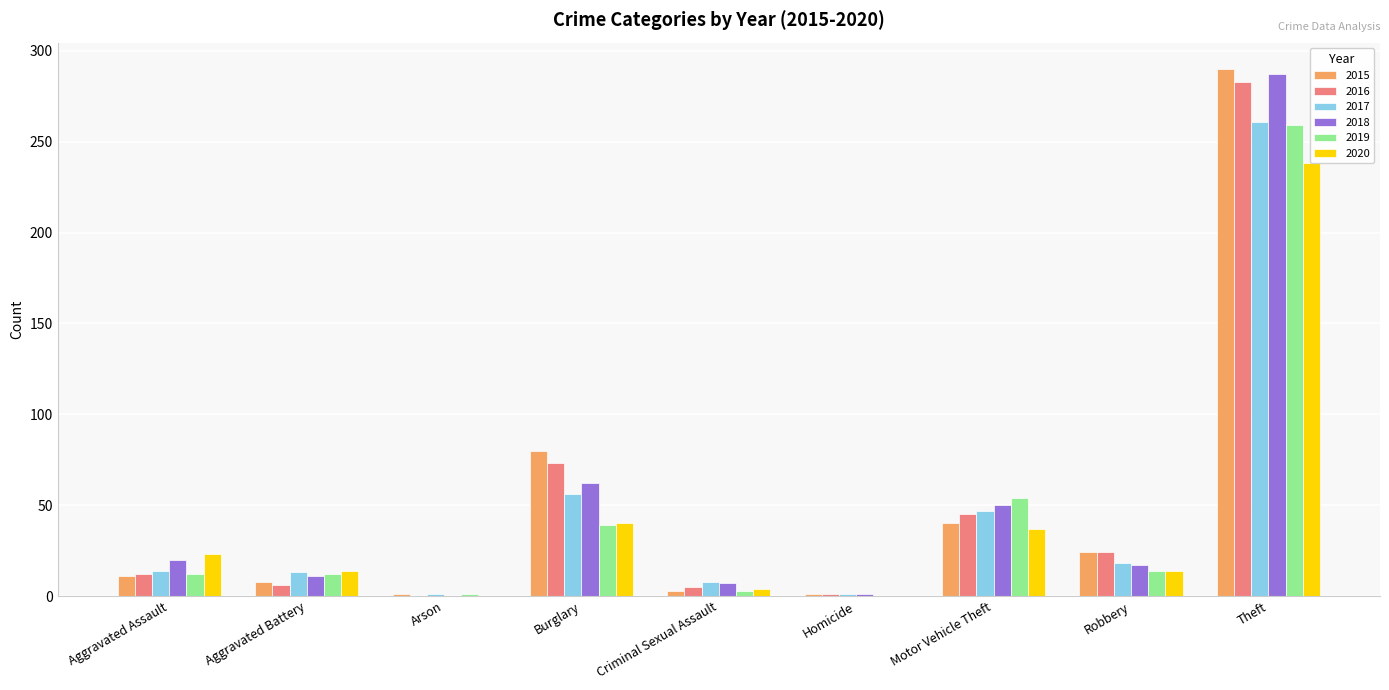

What is the sum of all 2015 values?

458